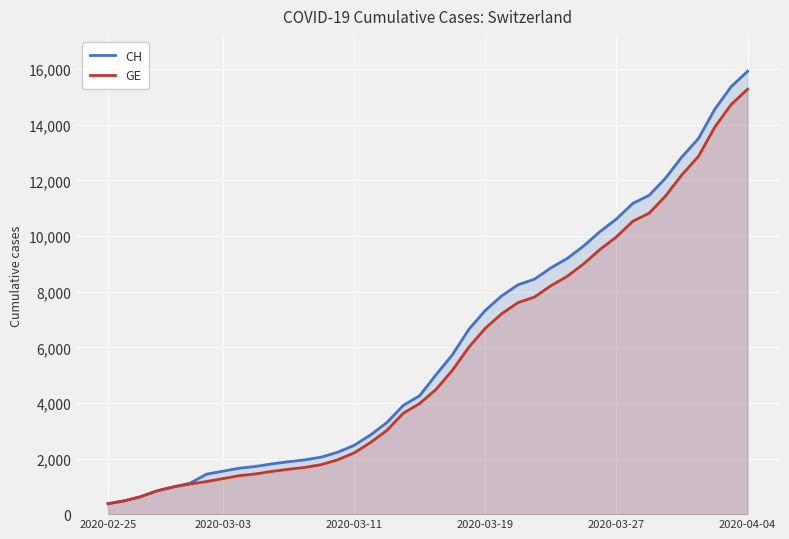

Which series has the widest spread of values?

CH